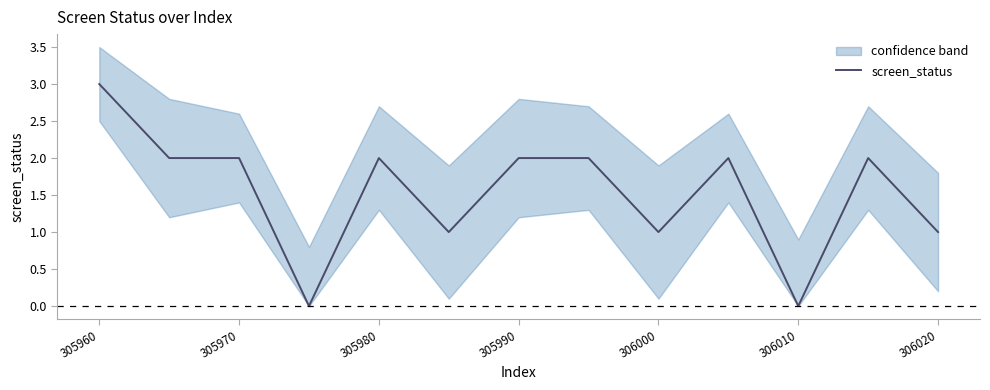

How many points are lower than both their immediate neighbors (excluding endpoints)?

4